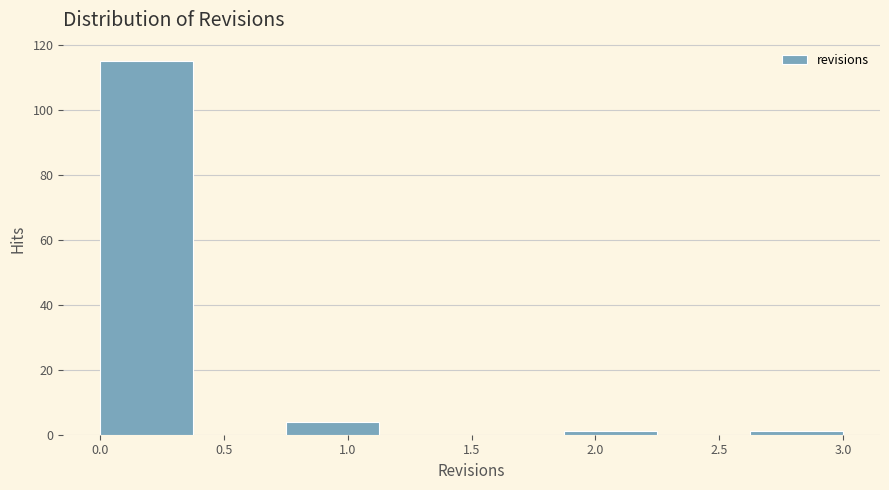

Over which range of the x-axis is the bar tallest?

0.000 to 0.375